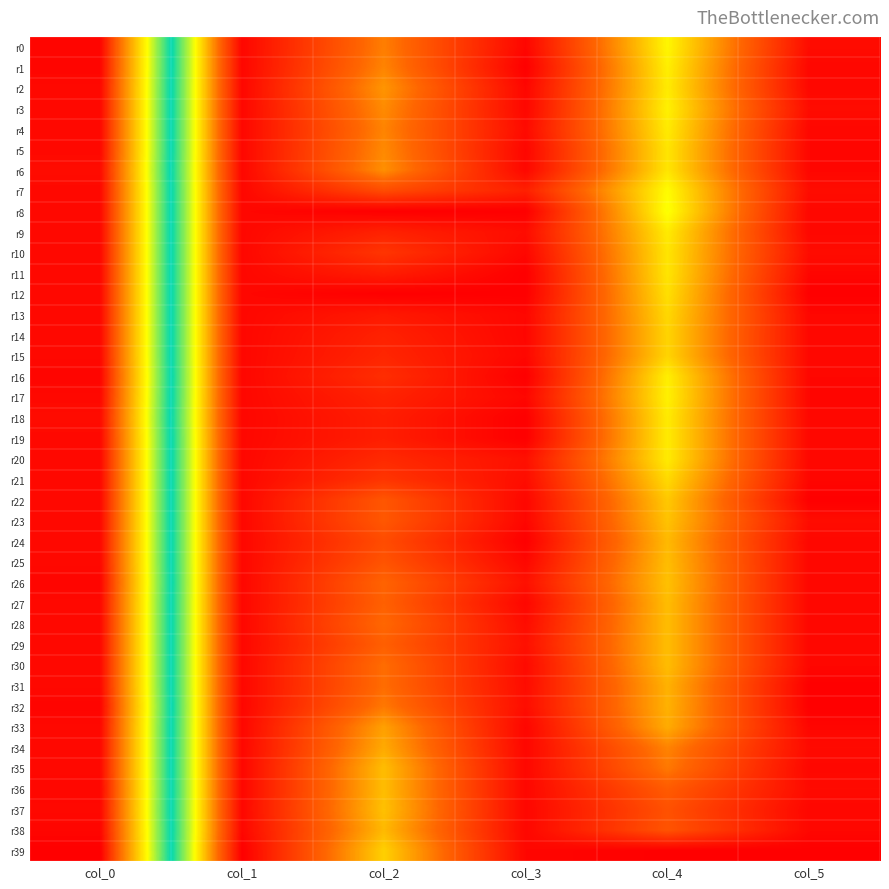

What is the spread (max minus min) of values at col_5?

0.8